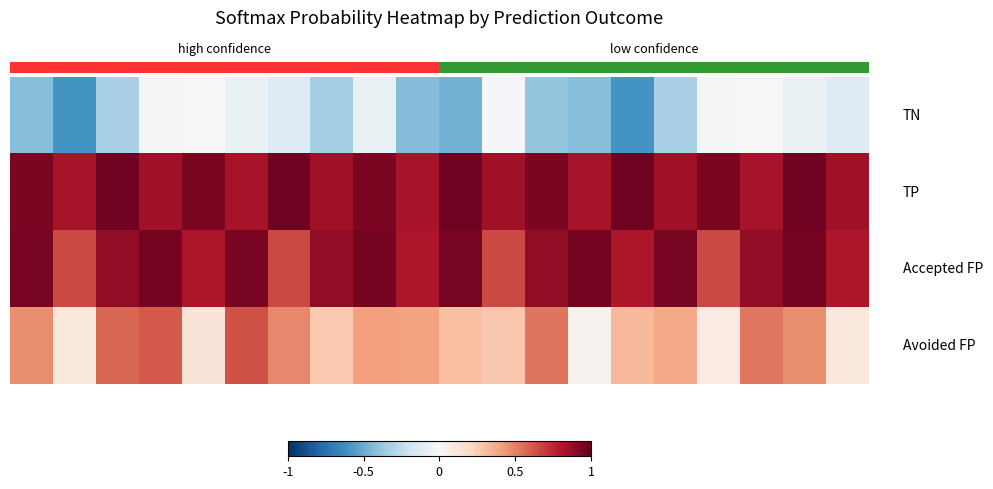

How many categories are shown in the chart?

20